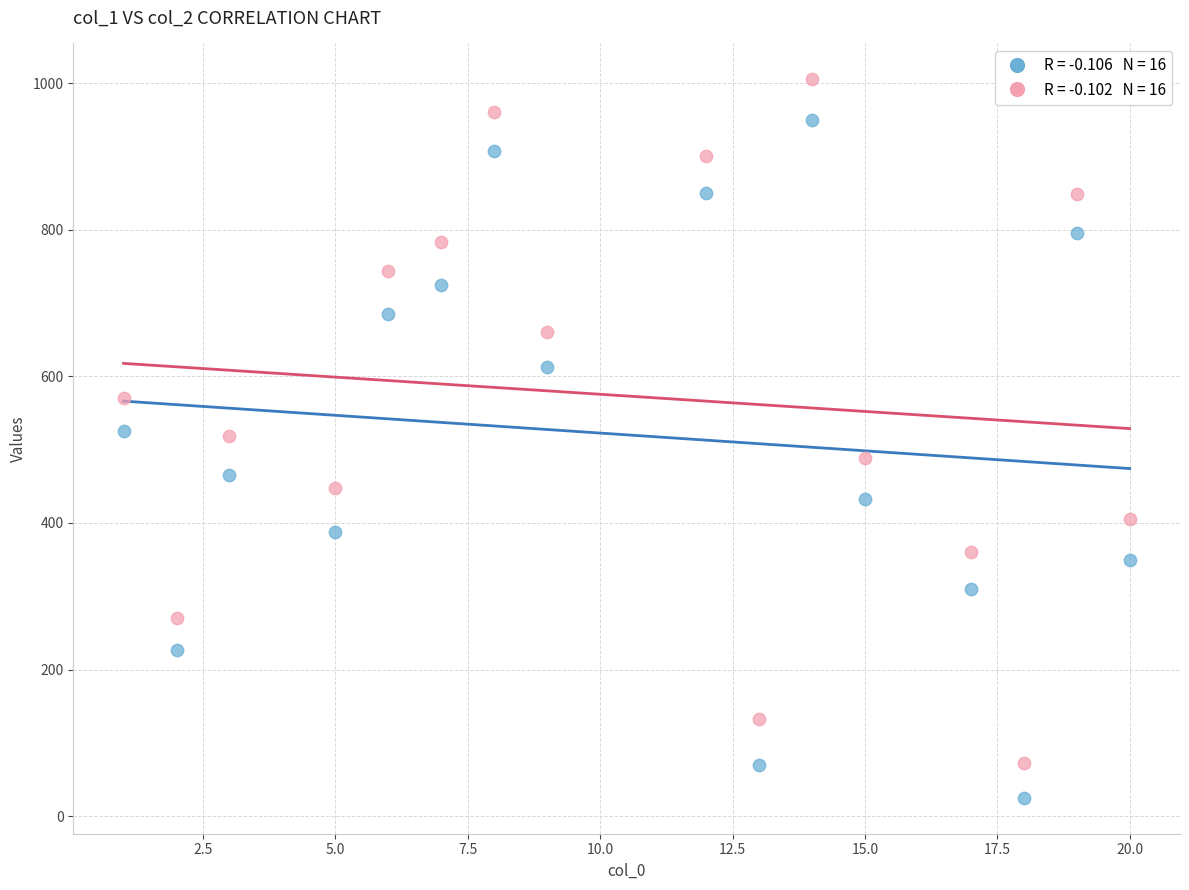

Across all data points, what is the range of Y values (max minus min)?

980